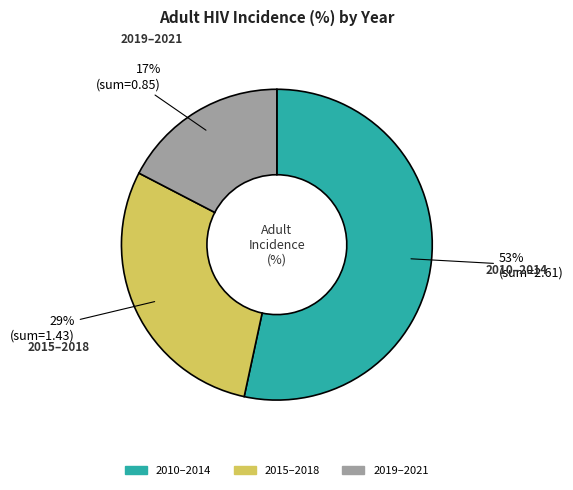

To the nearest percent, what is the difference between the largest and smallest slice percentages?

36%